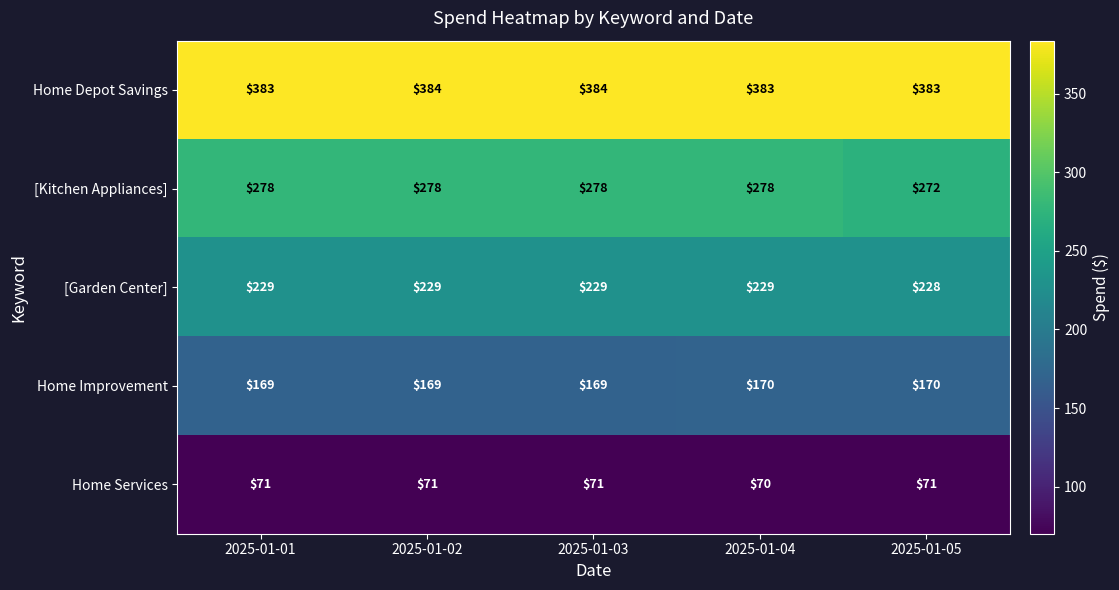

Count the [Garden Center] values in the range 229 to 230.

4